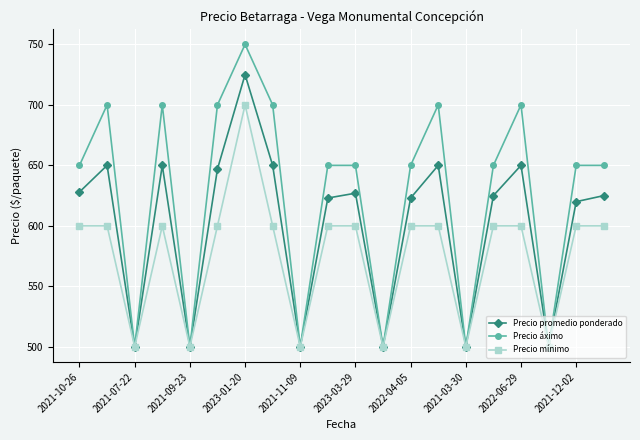

List the series in order of their overall mean, lowest first.

Precio mínimo, Precio promedio ponderado, Precio áximo